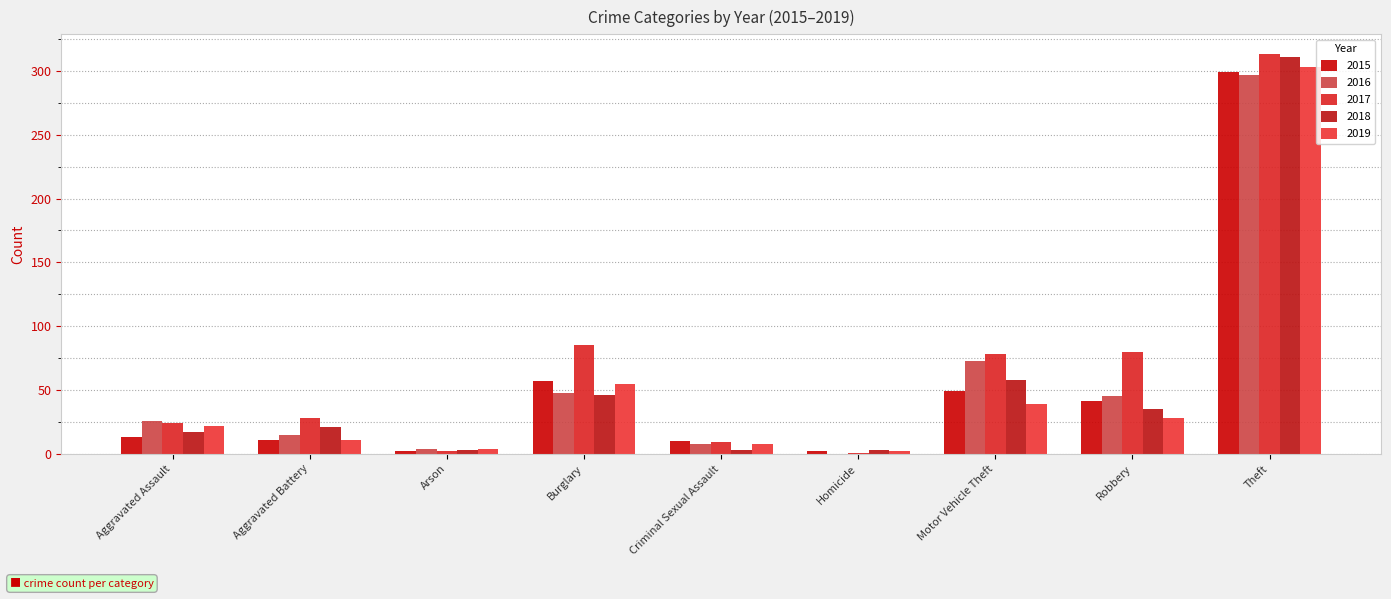

At which label is 2016 closest to 148?

Motor Vehicle Theft